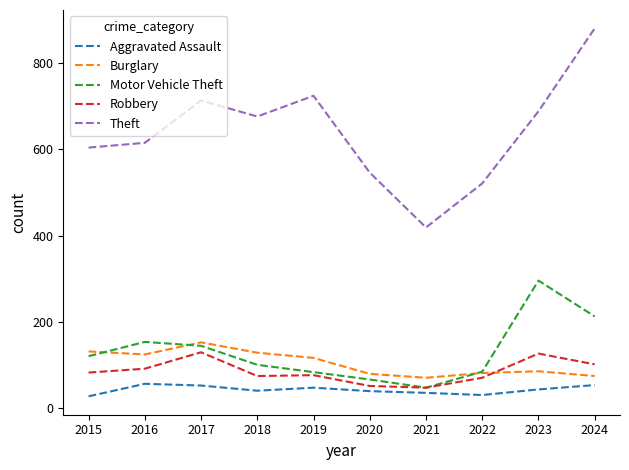

The value of Aggravated Assault at 2024 is 54. True or false?

True